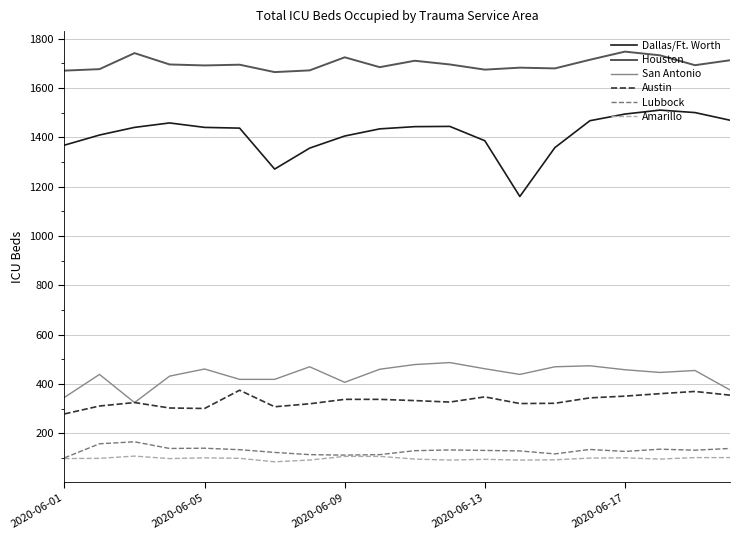

Which series has the largest range (max minus min)?

Dallas/Ft. Worth